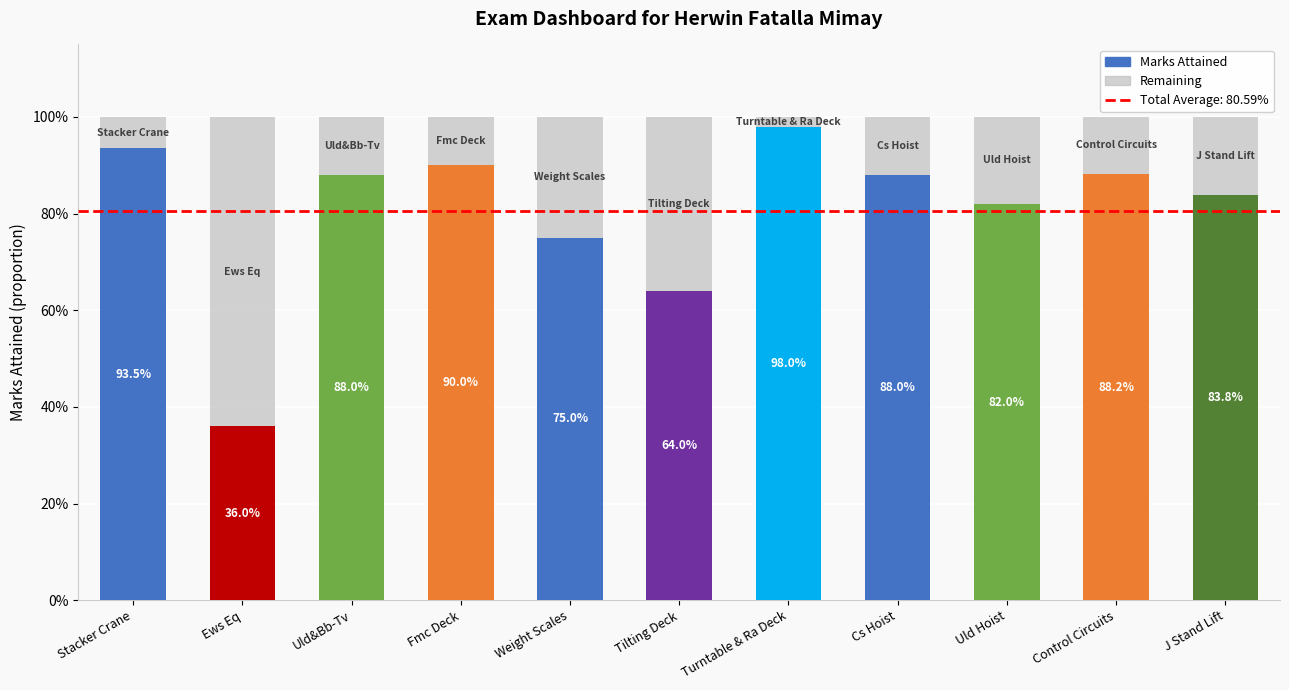

Is it true that the value at Weight Scales is 0.8?

True